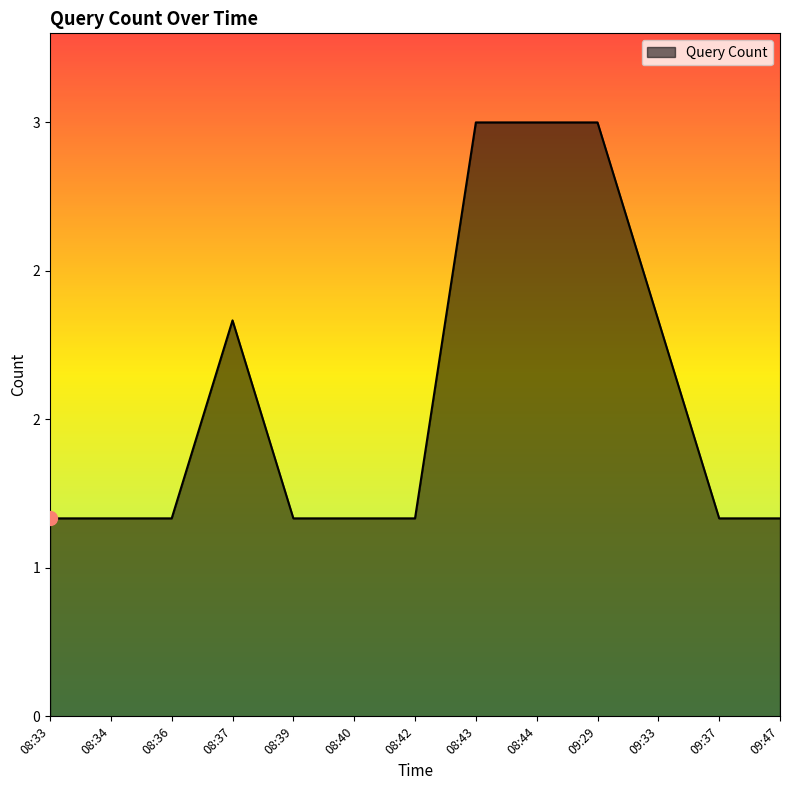

Rank the categories by value from highest to lowest.

08:43, 08:44, 09:29, 08:37, 09:33, 08:33, 08:34, 08:36, 08:39, 08:40, 08:42, 09:37, 09:47